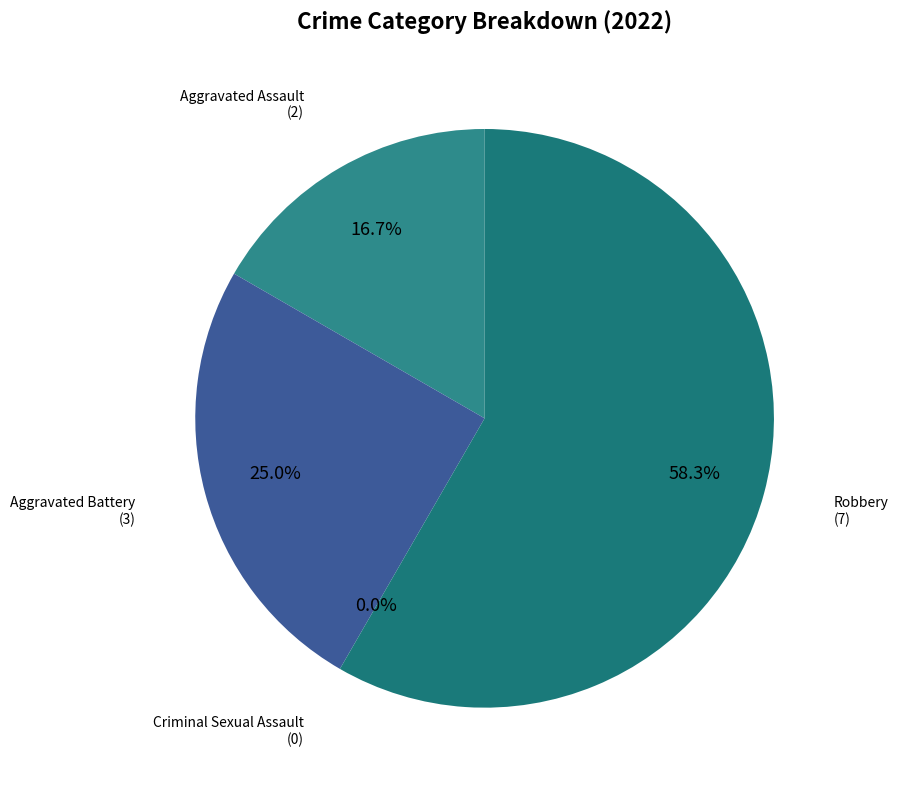

What is the change in value from Aggravated Assault to Criminal Sexual Assault?

-2